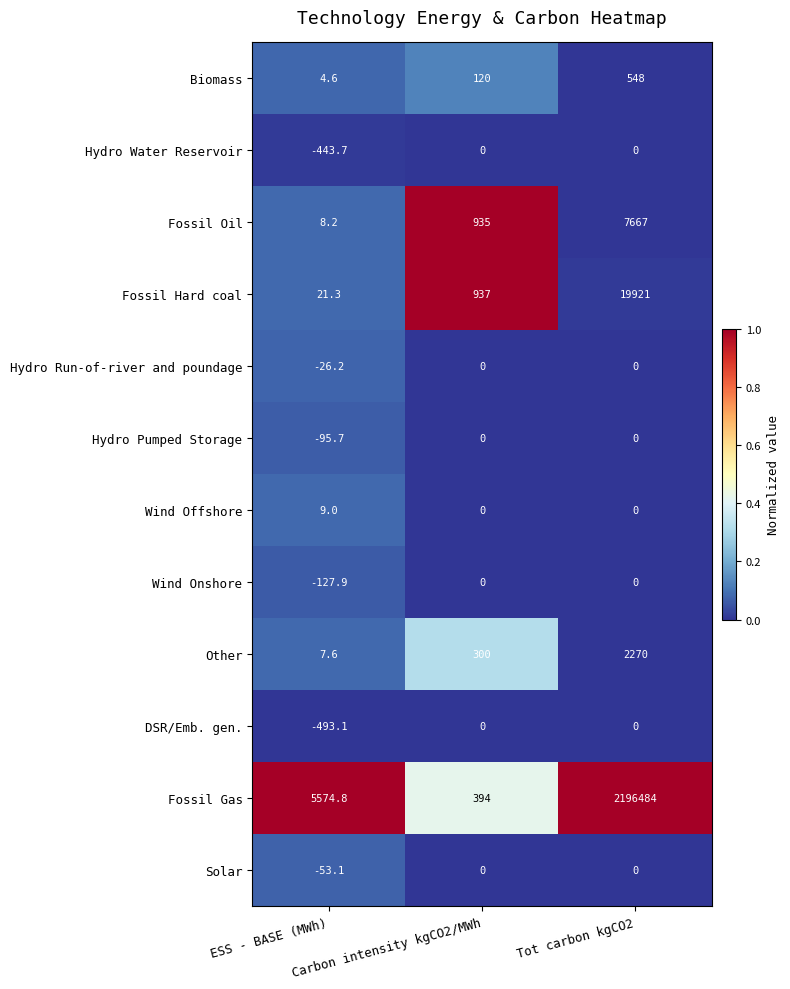

How many Wind Offshore values are between 0 and 9?

3